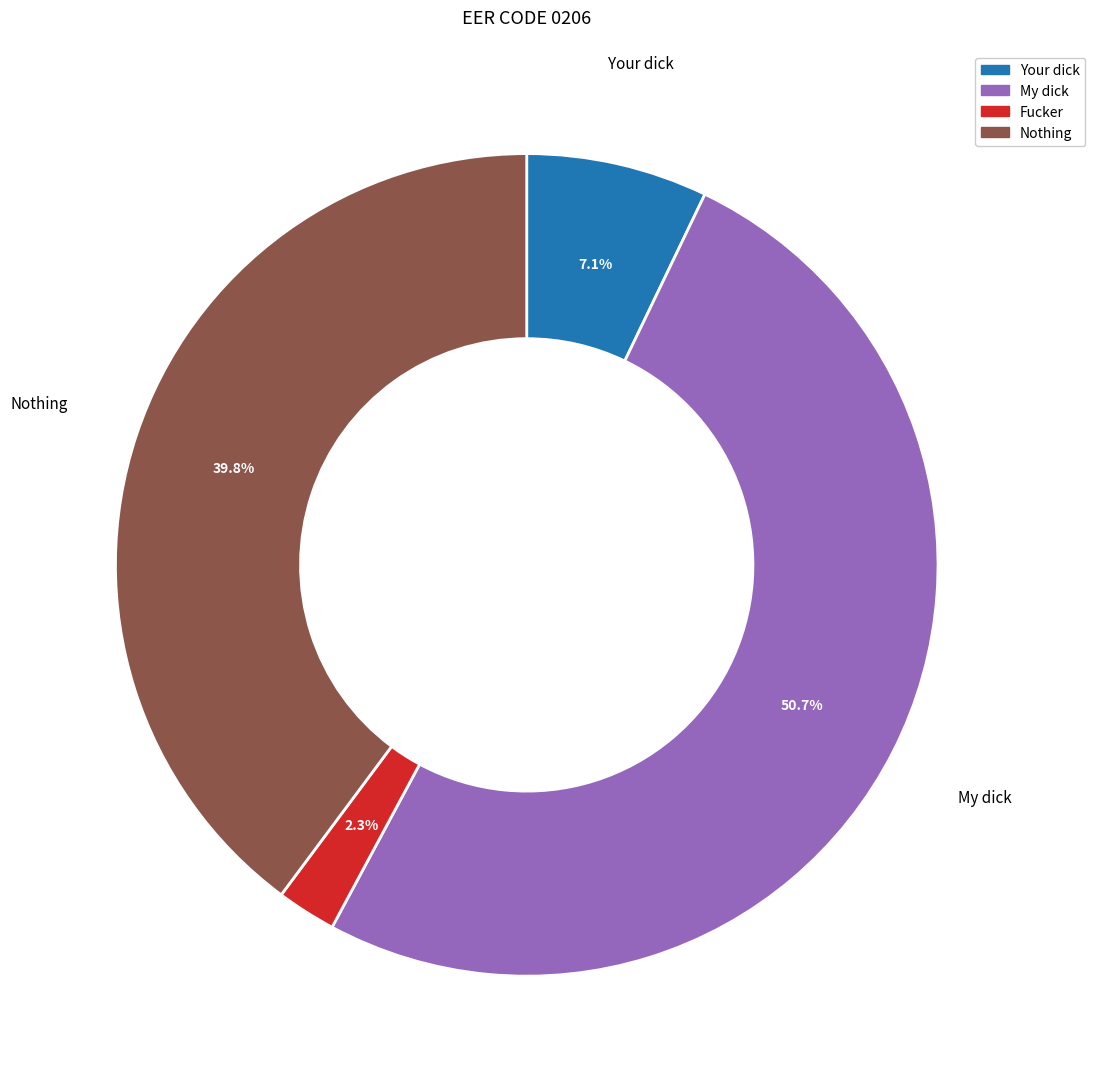

Which category has the biggest portion of the pie?

My dick